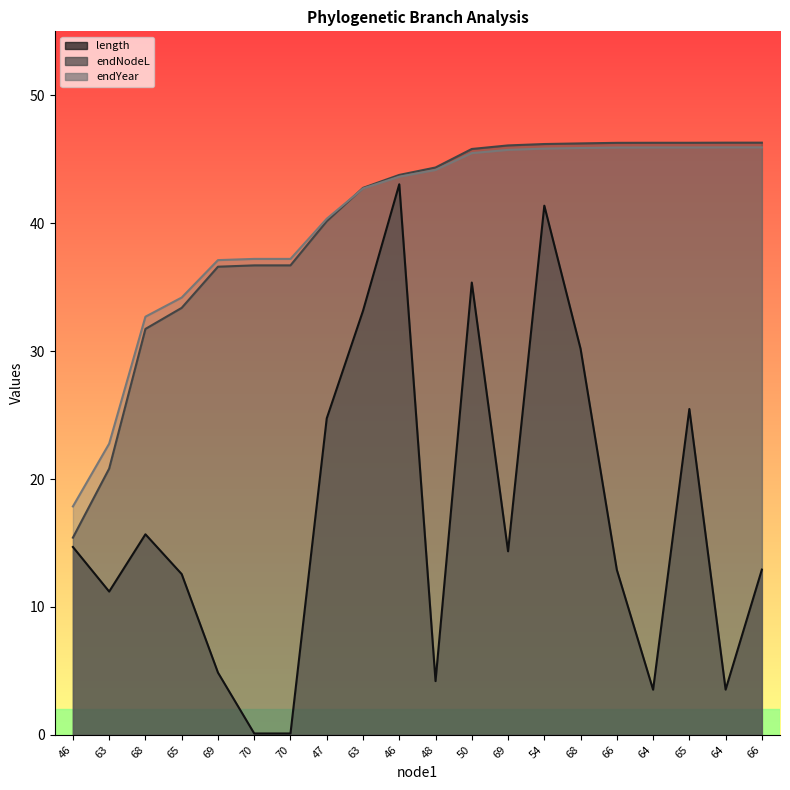

Reading left to right, transcribe all the data shown in this chart.

length: 14.7	11.2	15.7	12.6	4.9	0.1	0.1	24.7	33.1	43.0	4.2	35.4	14.3	41.4	30.2	12.9	3.5	25.5	3.5	12.9
endNodeL: 15.4	20.8	31.7	33.4	36.6	36.7	36.7	40.2	42.8	43.8	44.4	45.8	46.1	46.2	46.2	46.3	46.3	46.3	46.3	46.3
endYear: 17.9	22.8	32.7	34.2	37.1	37.2	37.2	40.3	42.7	43.6	44.2	45.5	45.7	45.8	45.9	45.9	45.9	45.9	45.9	45.9